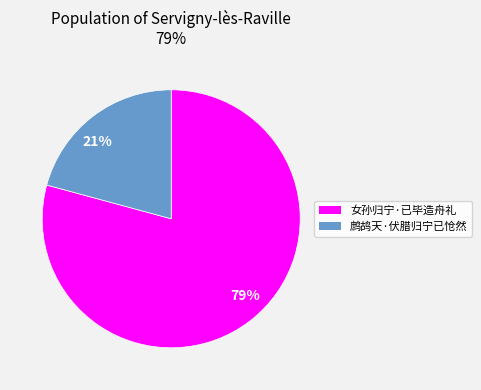

To the nearest percent, what is the difference between the 女孙归宁·已毕造舟礼 and 鹧鸪天·伏腊归宁已怆然 slice percentages?

58%